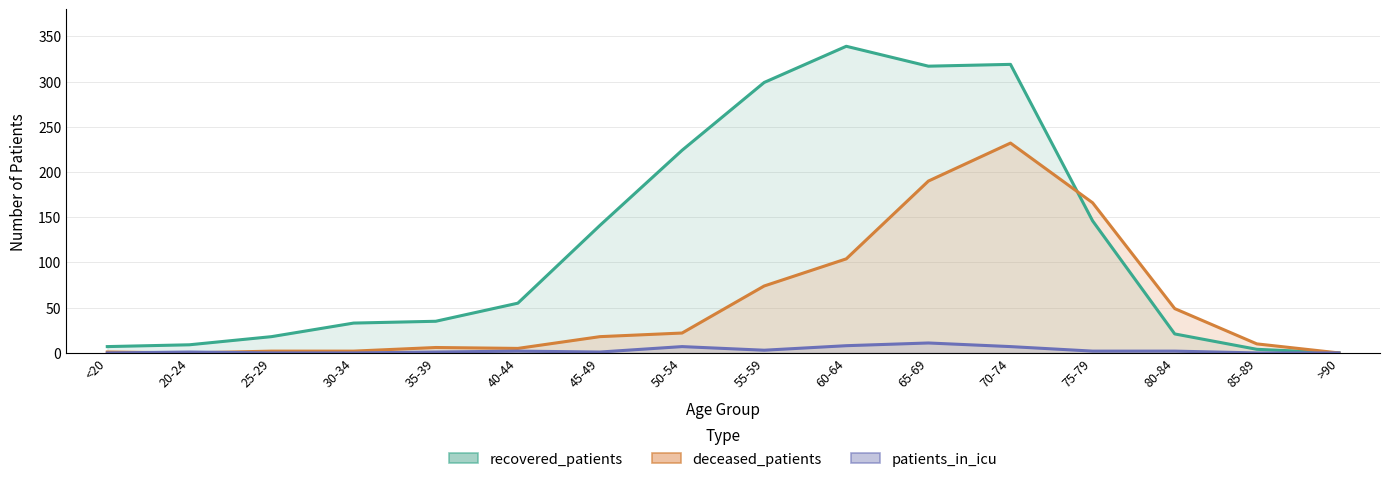

True or false: deceased_patients and patients_in_icu intersect in this chart.

True